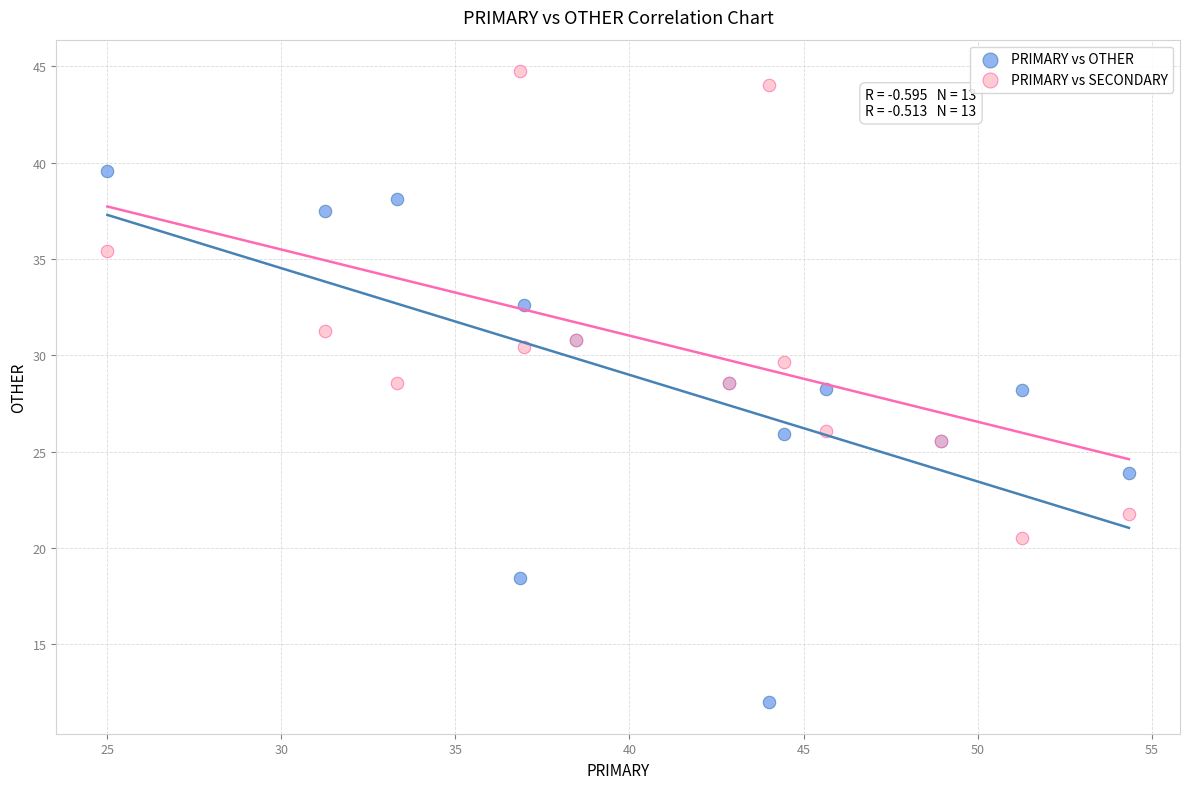

Which series contains the highest Y value?

PRIMARY vs SECONDARY